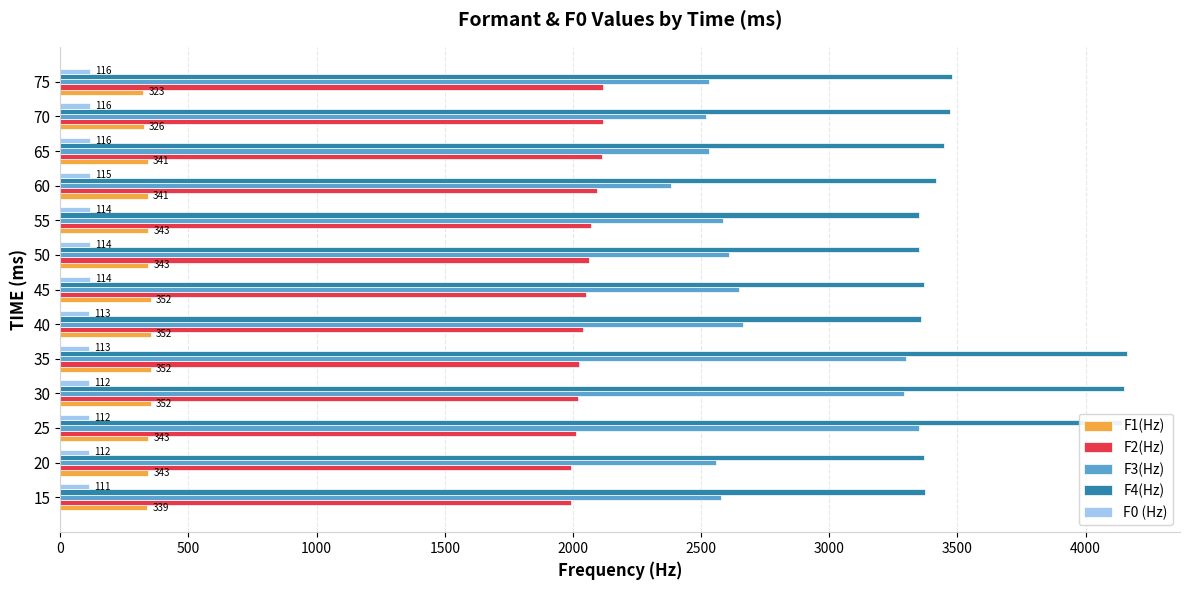

What is the sum of the F0 (Hz) values at 30 and 35?

225